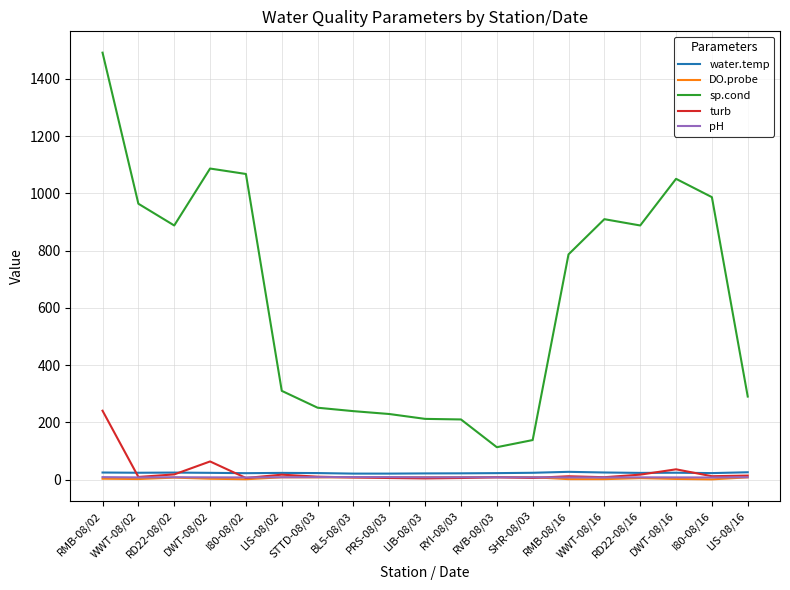

What is the highest value of the water.temp series?

26.9